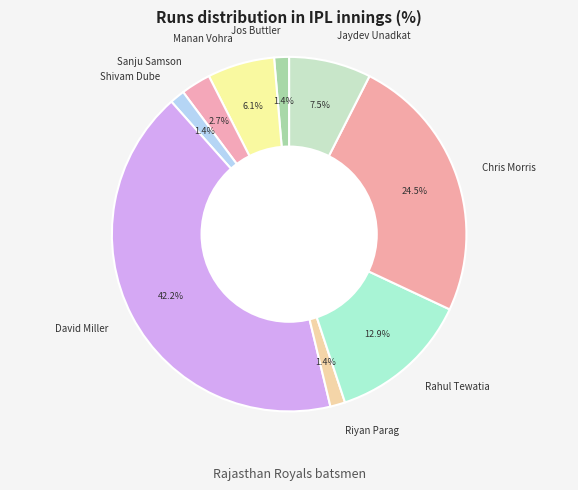

Do Shivam Dube and Jaydev Unadkat together represent more than half of the pie?

No